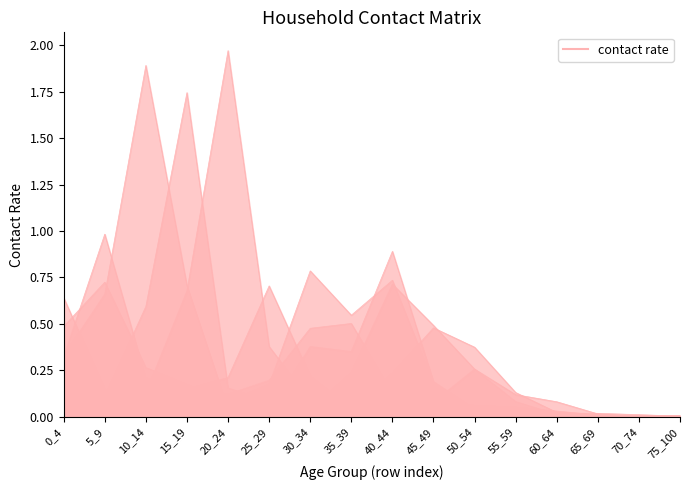

True or false: 0_4 has a value of 0.0 at 65_69.

True